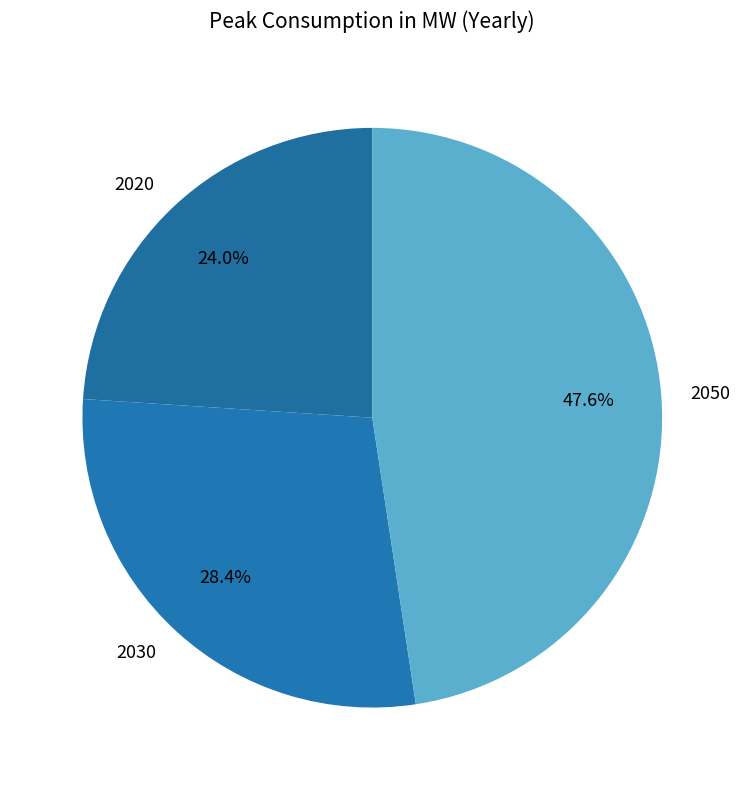

Which slice is the largest?

2050